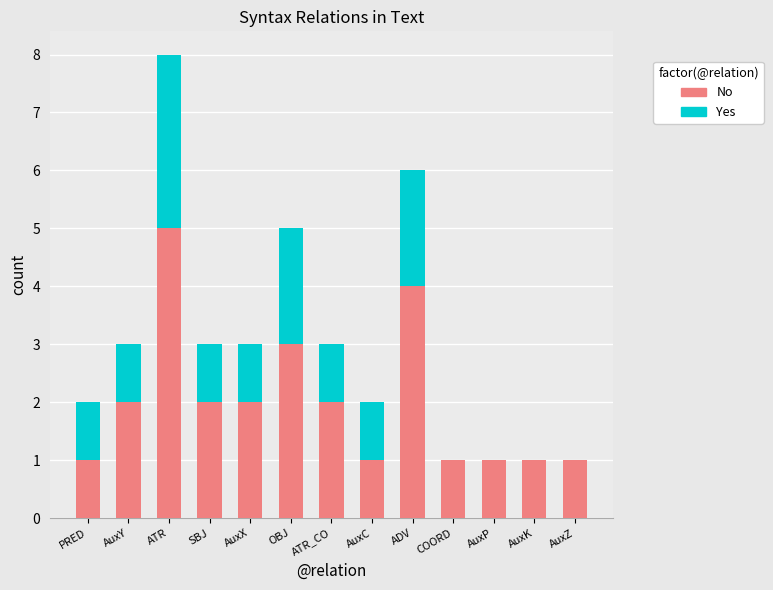

Reading right to left, list the values for the No series.

AuxZ=1	AuxK=1	AuxP=1	COORD=1	ADV=4	AuxC=1	ATR_CO=2	OBJ=3	AuxX=2	SBJ=2	ATR=5	AuxY=2	PRED=1